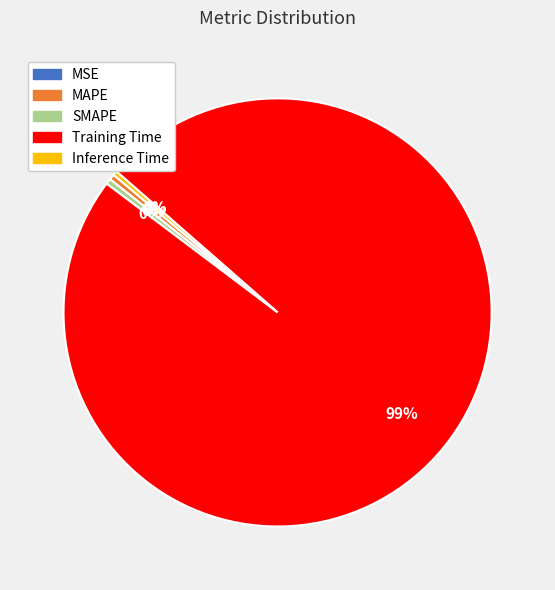

To the nearest percent, what is the average slice percentage?

20%